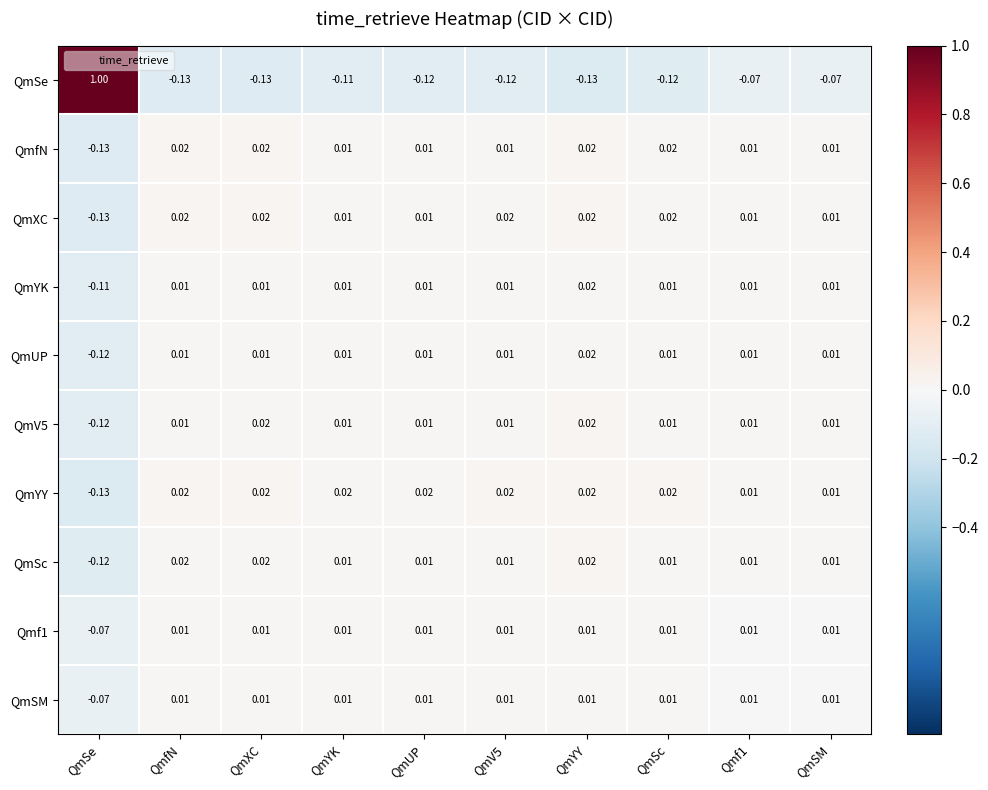

Which series changed the most between QmSe and QmfN?

QmSe